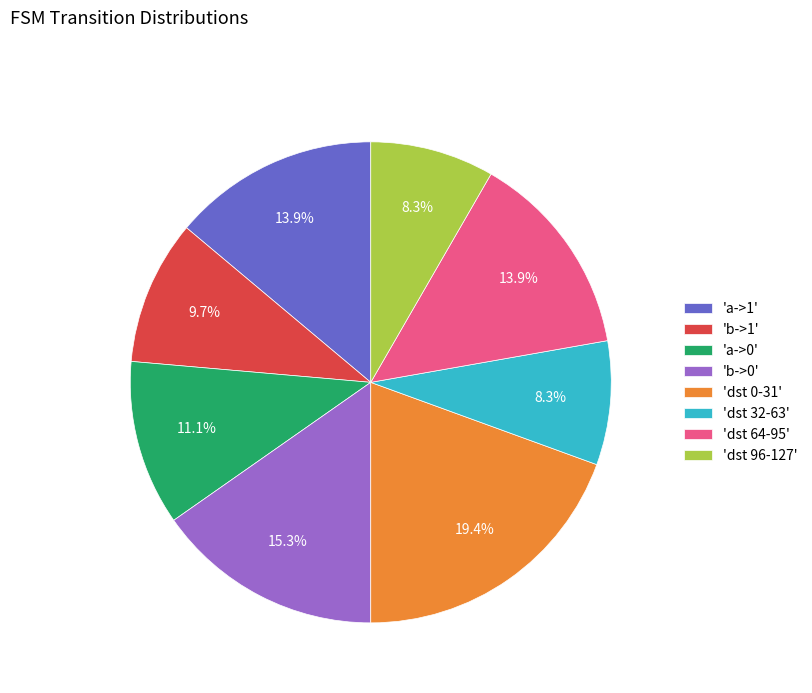

How much of the chart is everything except 'a->0'?

88.9%